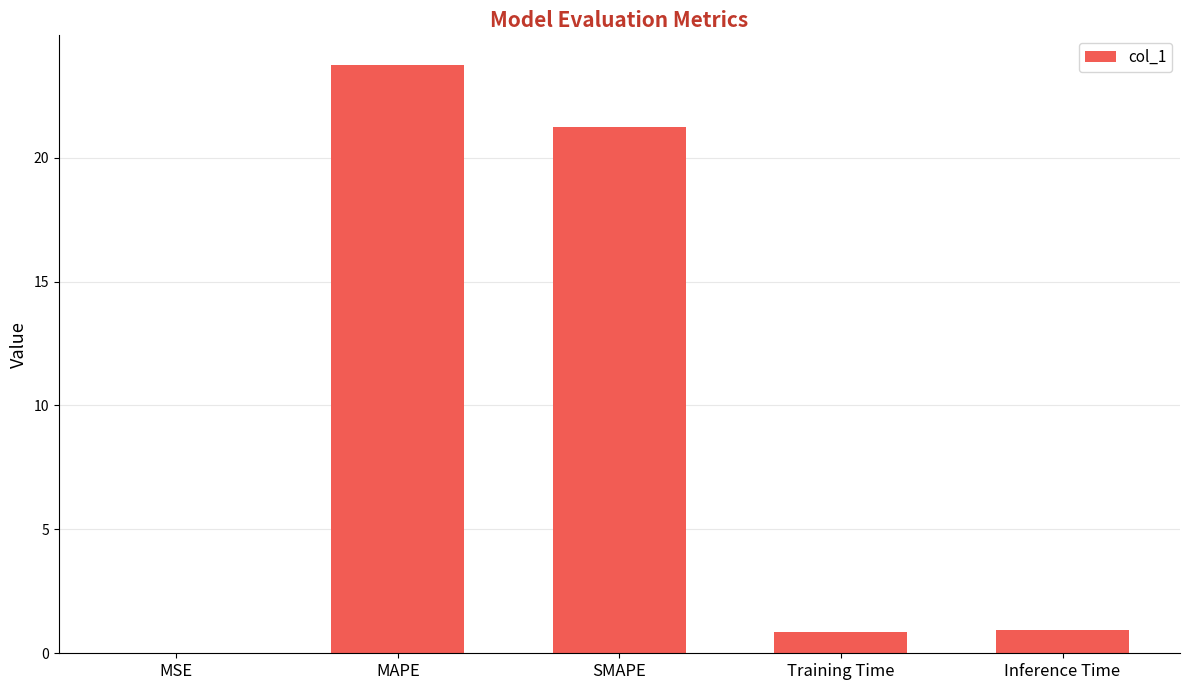

What is the difference between the values at Training Time and Inference Time?

0.1